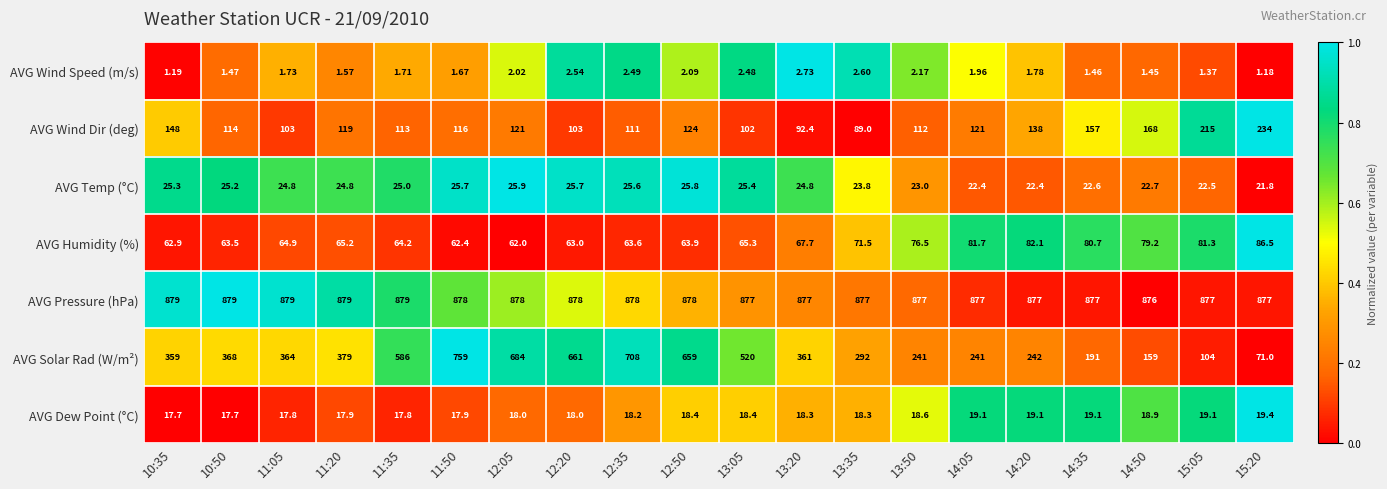

Which series has the largest total across all categories?

AVG Pressure (hPa)